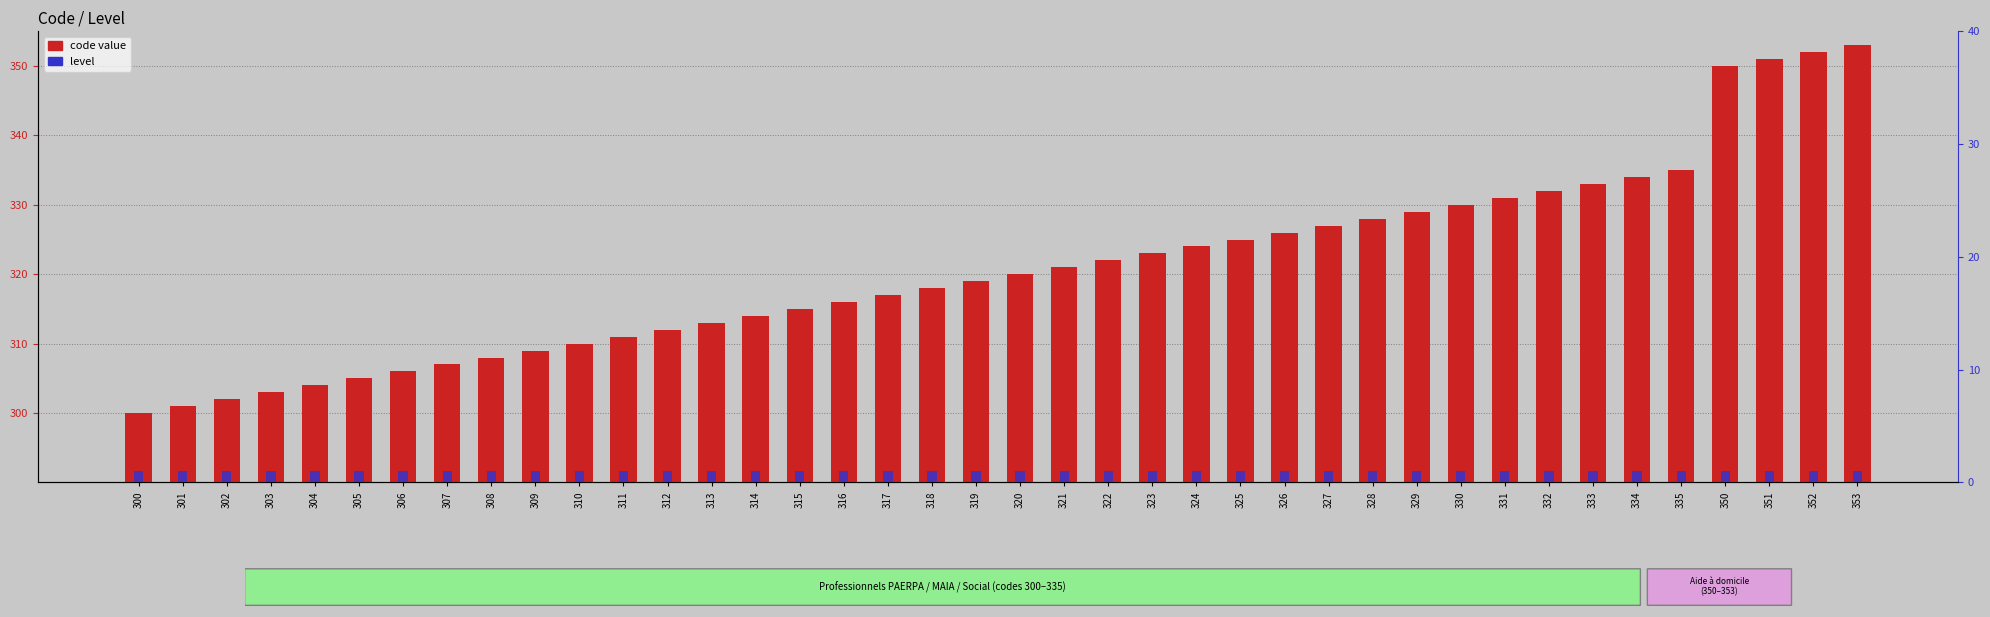

What is the difference between the highest and lowest values at 320?

319